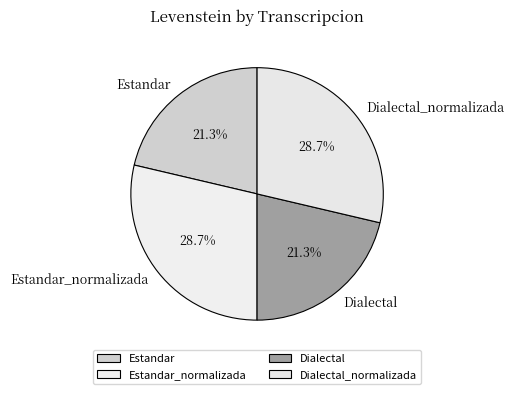

The Estandar_normalizada slice represents 18% of the pie. True or false?

False